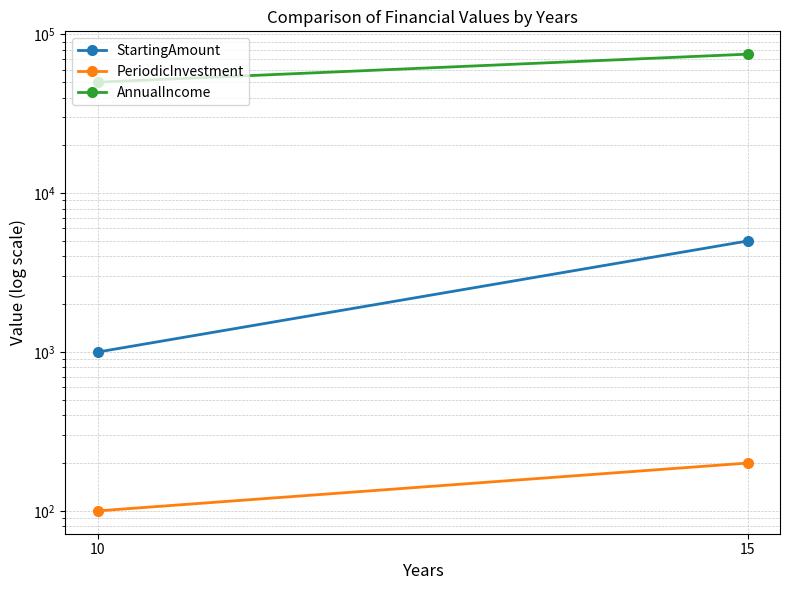

What is the difference between the highest and lowest values at 15?

74800